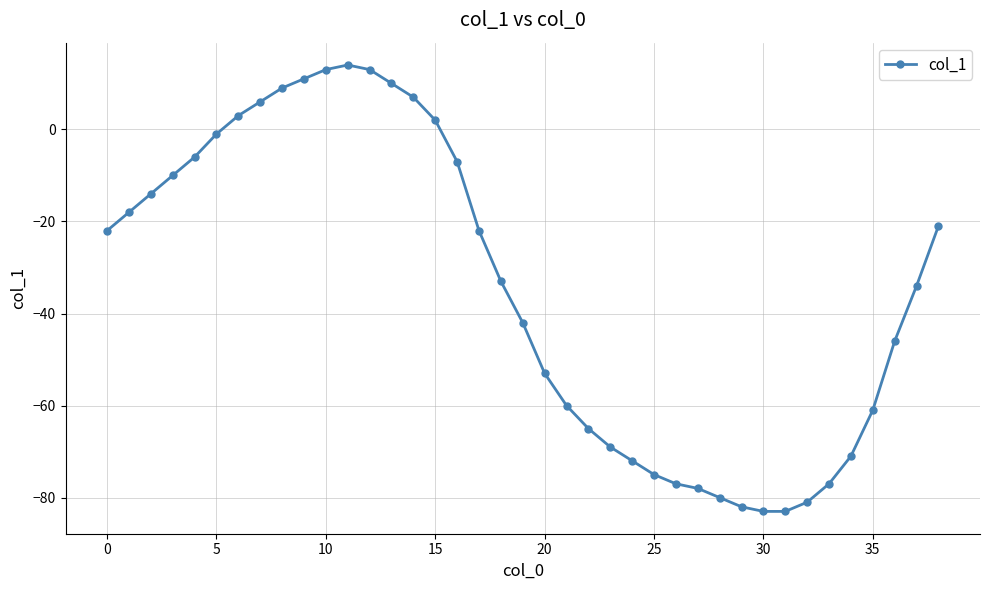

What is the minimum value shown in the chart?

-83